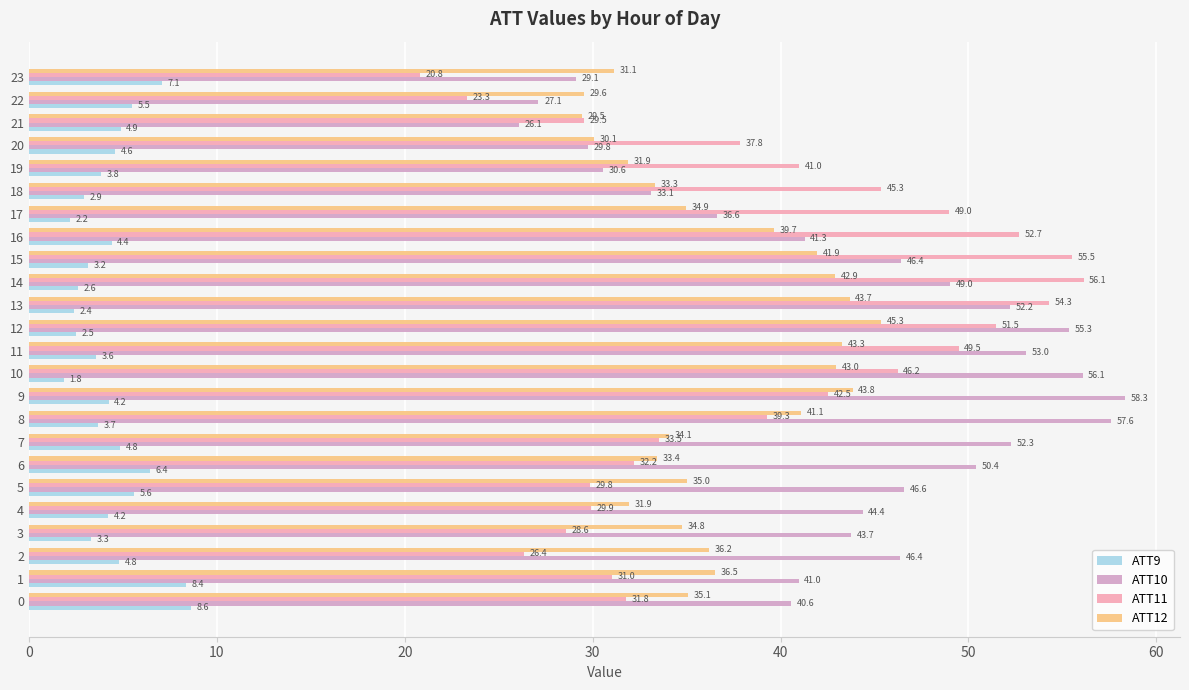

Reading left to right, extract all data points from this chart.

ATT9: 8.6	8.4	4.8	3.3	4.2	5.6	6.4	4.8	3.7	4.2	1.8	3.6	2.5	2.4	2.6	3.2	4.4	2.2	2.9	3.8	4.6	4.9	5.5	7.1
ATT10: 40.6	41.0	46.4	43.7	44.4	46.6	50.4	52.3	57.6	58.3	56.1	53.0	55.3	52.2	49.0	46.4	41.3	36.6	33.1	30.6	29.8	26.1	27.1	29.1
ATT11: 31.8	31.0	26.4	28.6	29.9	29.8	32.2	33.5	39.3	42.5	46.2	49.5	51.5	54.3	56.1	55.5	52.7	49.0	45.3	41.0	37.8	29.5	23.3	20.8
ATT12: 35.1	36.5	36.2	34.8	31.9	35.0	33.4	34.1	41.1	43.8	43.0	43.3	45.3	43.7	42.9	41.9	39.7	34.9	33.3	31.9	30.1	29.5	29.6	31.1